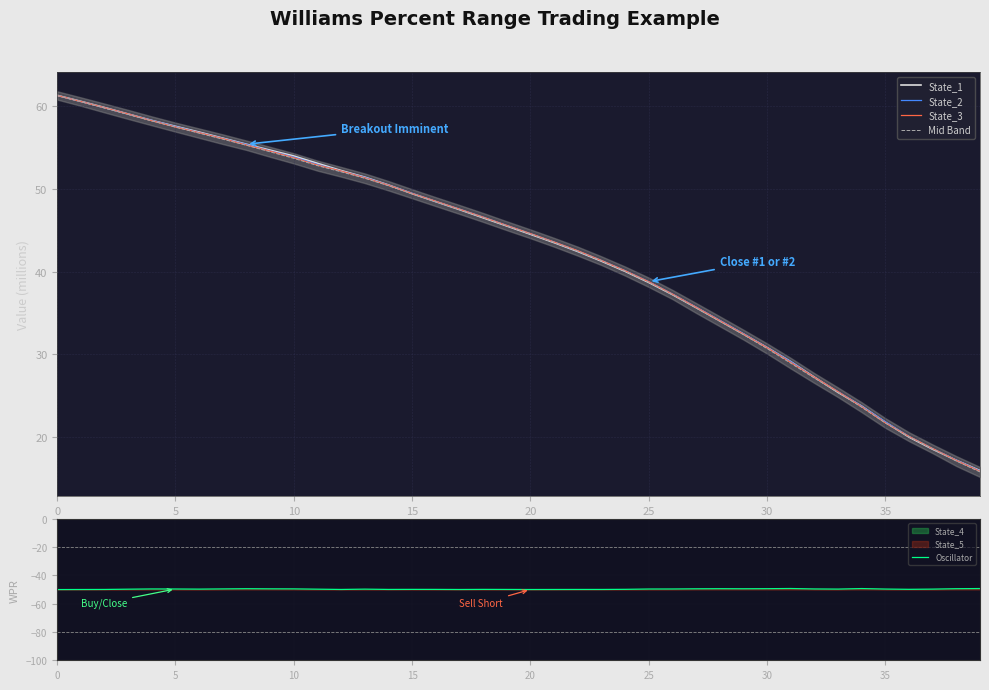

True or false: State_3 and Mid Band intersect in this chart.

False